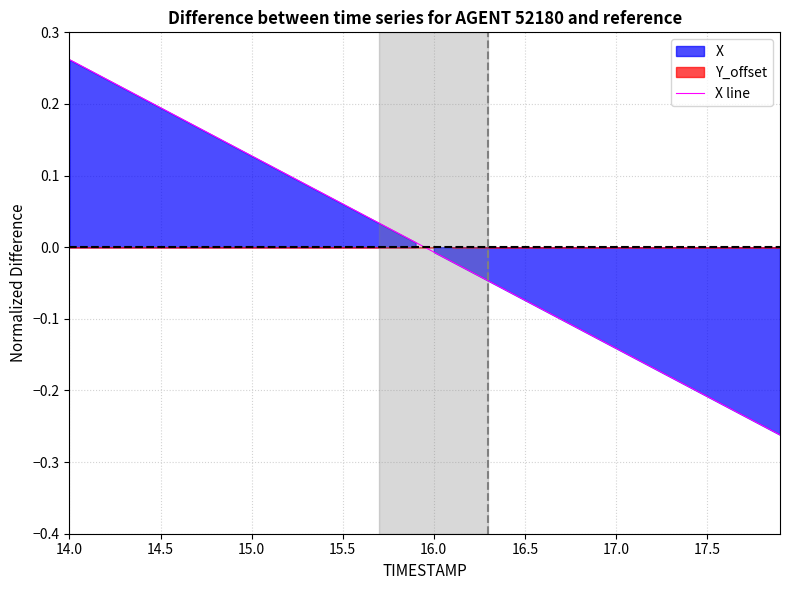

Reading left to right, what are all the values shown in this chart?

0.3	0.2	0.2	0.2	0.2	0.2	0.2	0.2	0.2	0.1	0.1	0.1	0.1	0.1	0.1	0.1	0.0	0.0	0.0	0.0	-0.0	-0.0	-0.0	-0.0	-0.1	-0.1	-0.1	-0.1	-0.1	-0.1	-0.1	-0.2	-0.2	-0.2	-0.2	-0.2	-0.2	-0.2	-0.2	-0.3